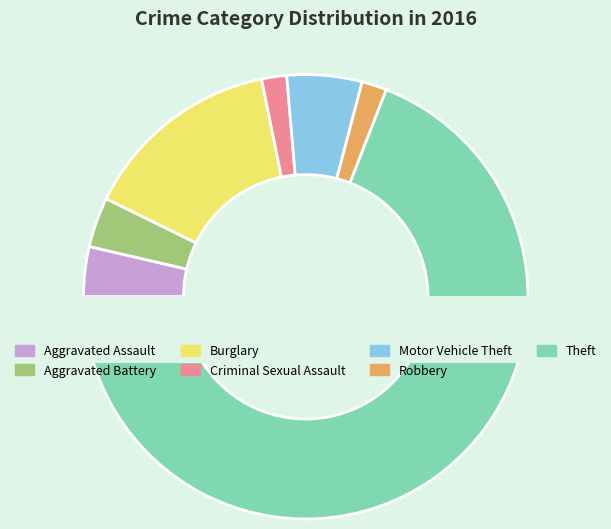

To the nearest percent, what percentage of the pie is Burglary?

15%